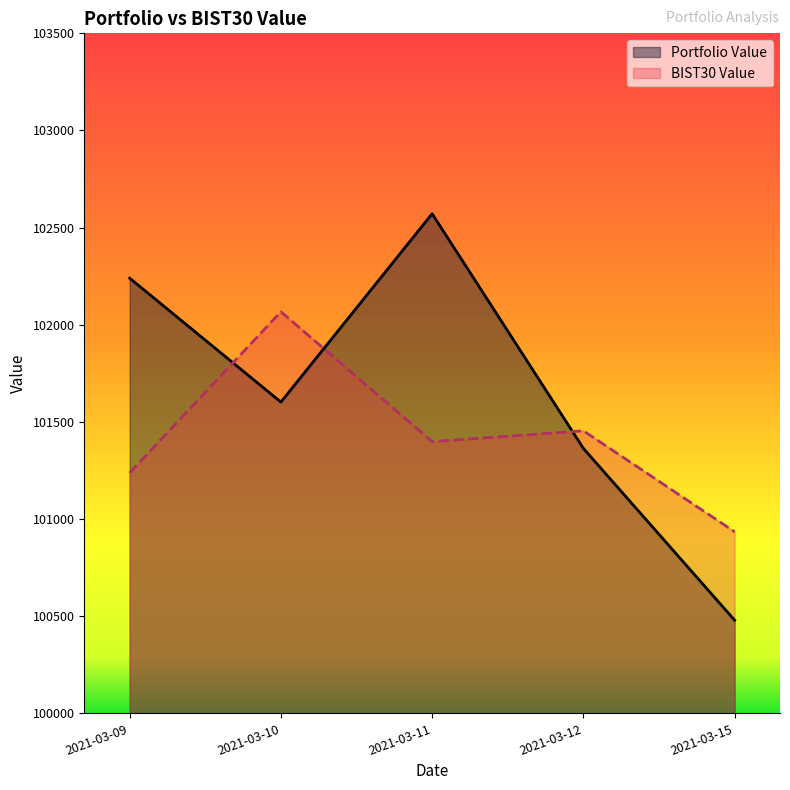

Where does the Portfolio Value series first go above 101602?

2021-03-09